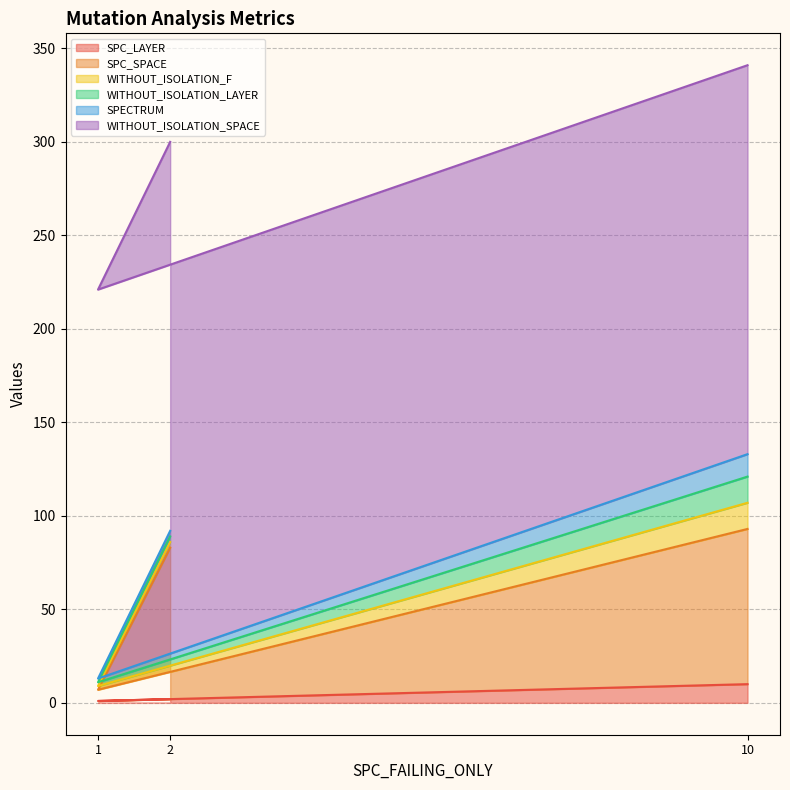

Does the chart display data point markers on the line(s)?

No